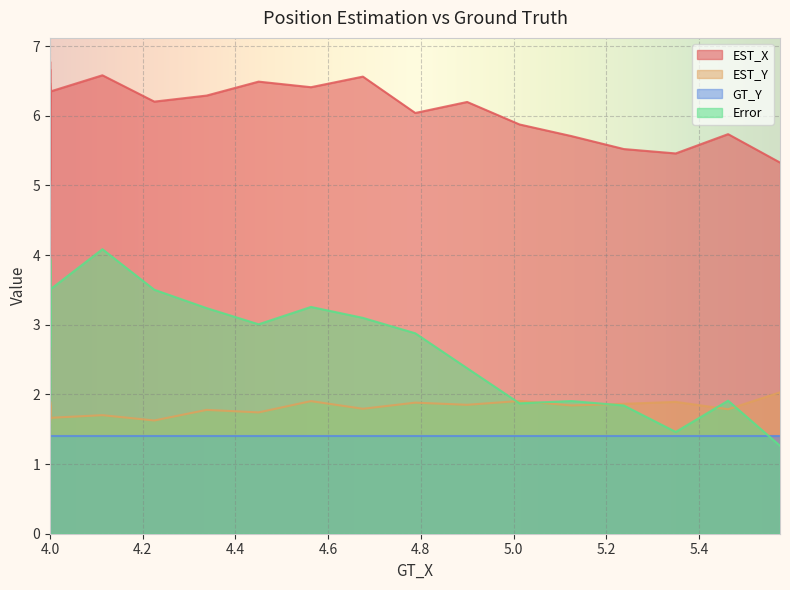

What is the minimum value shown in the chart?

1.3